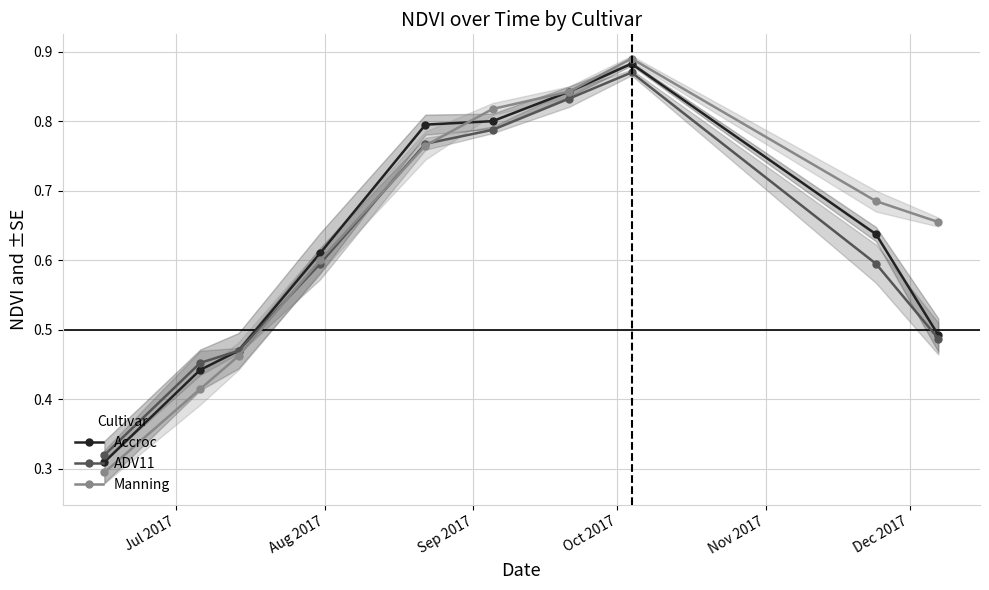

How many lines are shown in the chart?

3